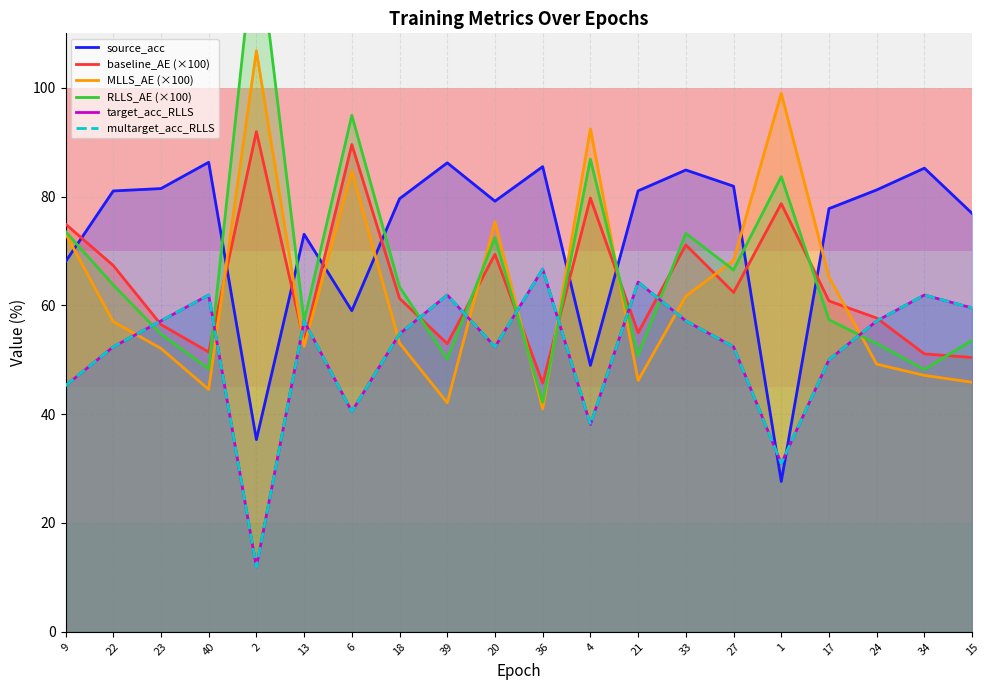

Is it true that multarget_acc_RLLS equals 82.9 at 27?

False